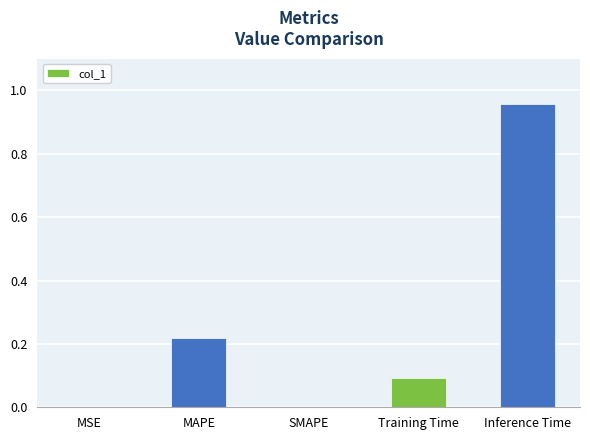

True or false: the data shows 0.0 at MAPE.

False